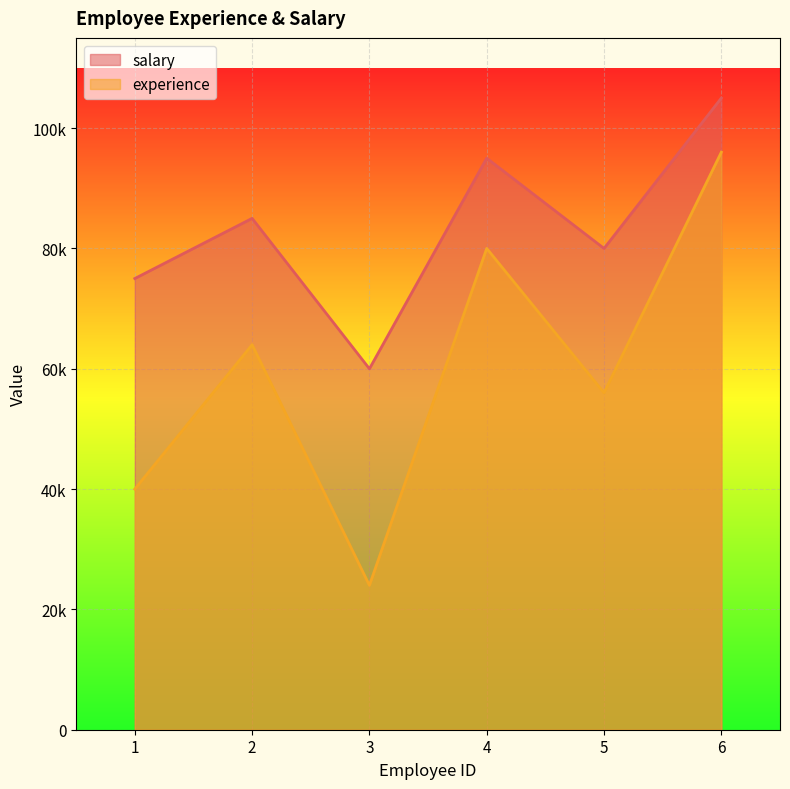

Between 1 and 5, which is larger?

5